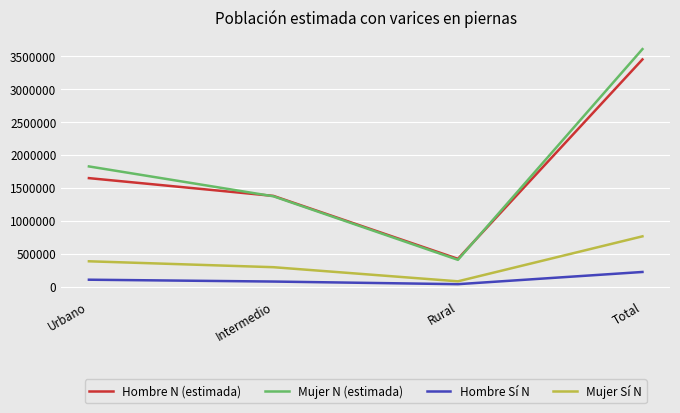

Which series changed the most between Rural and Total?

Mujer N (estimada)